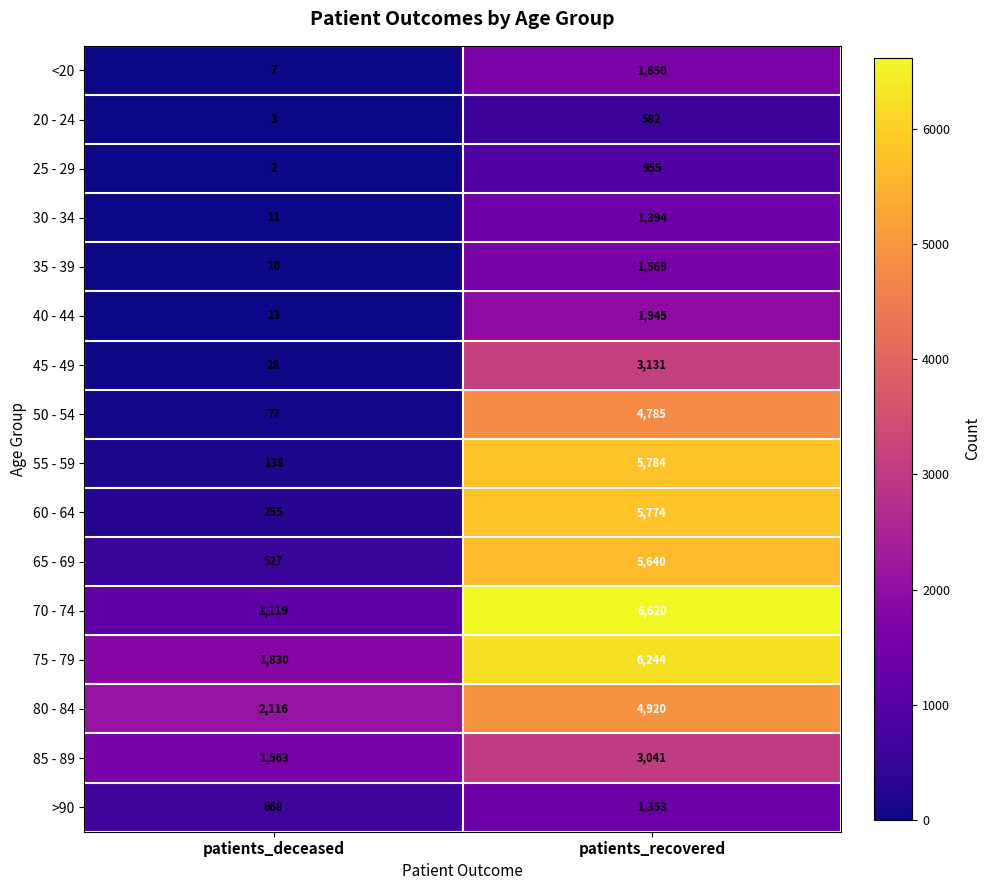

At patients_recovered, list the series in order from largest to smallest.

70 - 74, 75 - 79, 55 - 59, 60 - 64, 65 - 69, 80 - 84, 50 - 54, 45 - 49, 85 - 89, 40 - 44, <20, 35 - 39, 30 - 34, >90, 25 - 29, 20 - 24